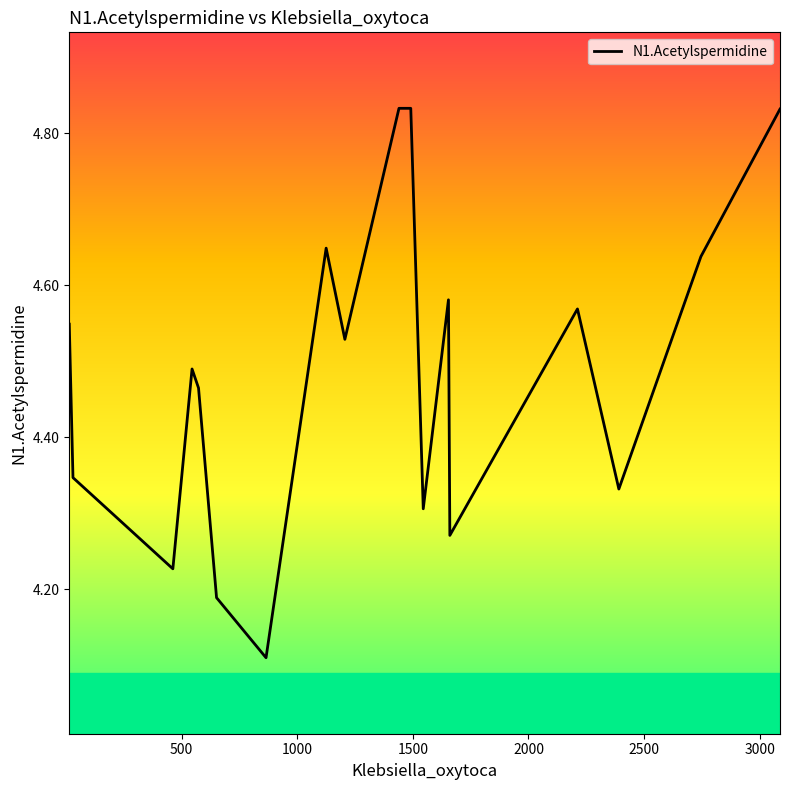

What is the difference between the maximum and minimum values?

0.7